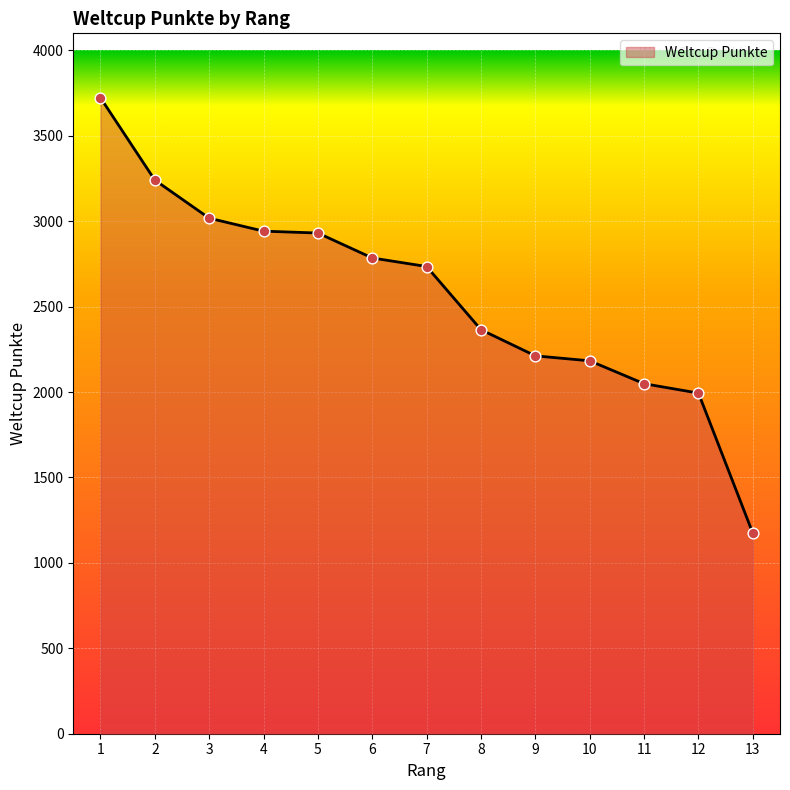

Which has a higher value, 9 or 5?

5